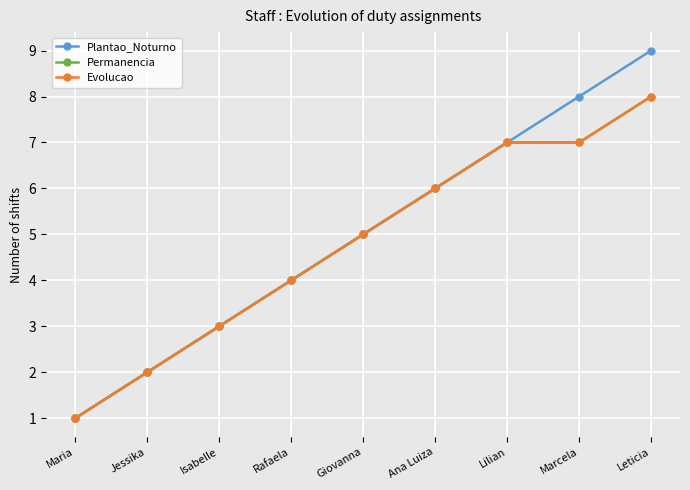

What is the total value across all series at Isabelle?

9